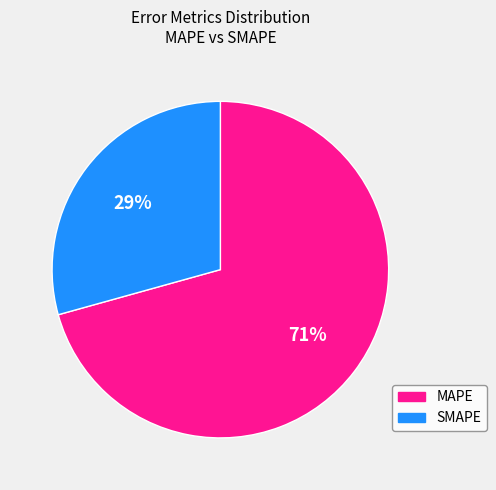

Between MAPE and SMAPE, which is larger?

MAPE